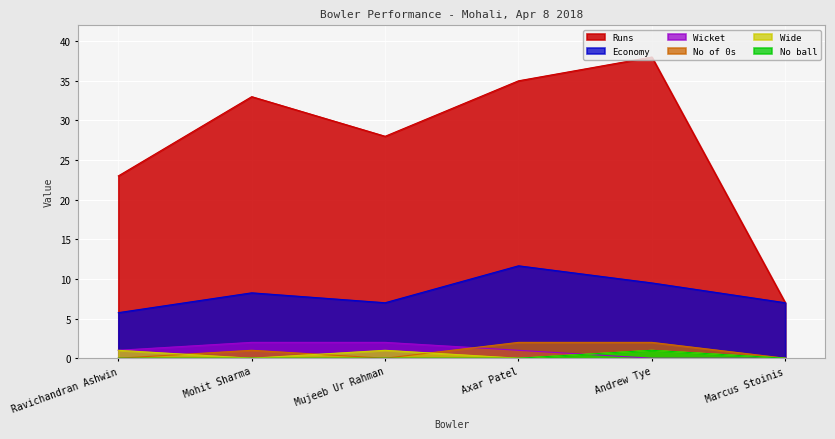

True or false: No ball and No of 0s intersect in this chart.

False